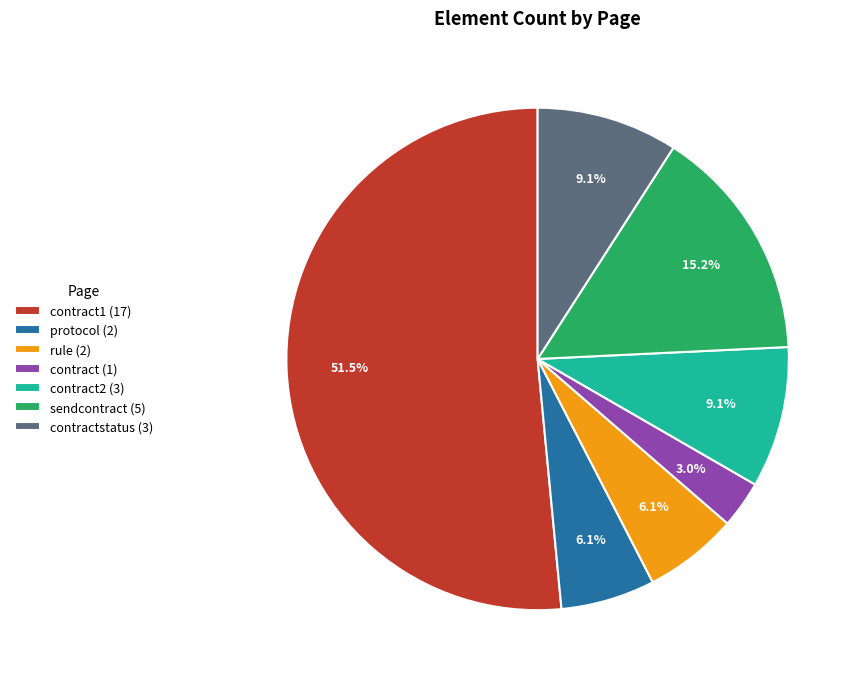

How many segments does this pie chart have?

7